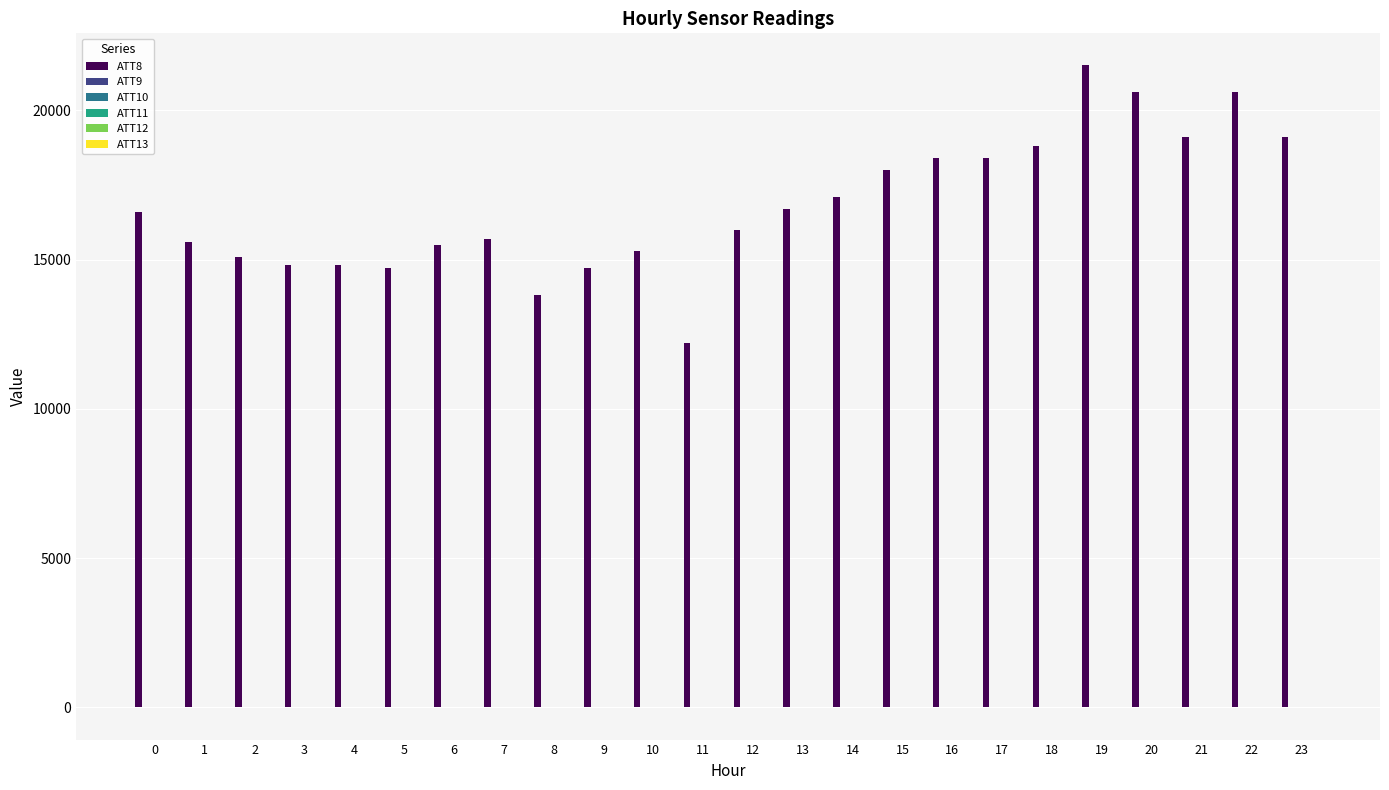

Are the bars grouped side by side (vs. stacked)?

Yes